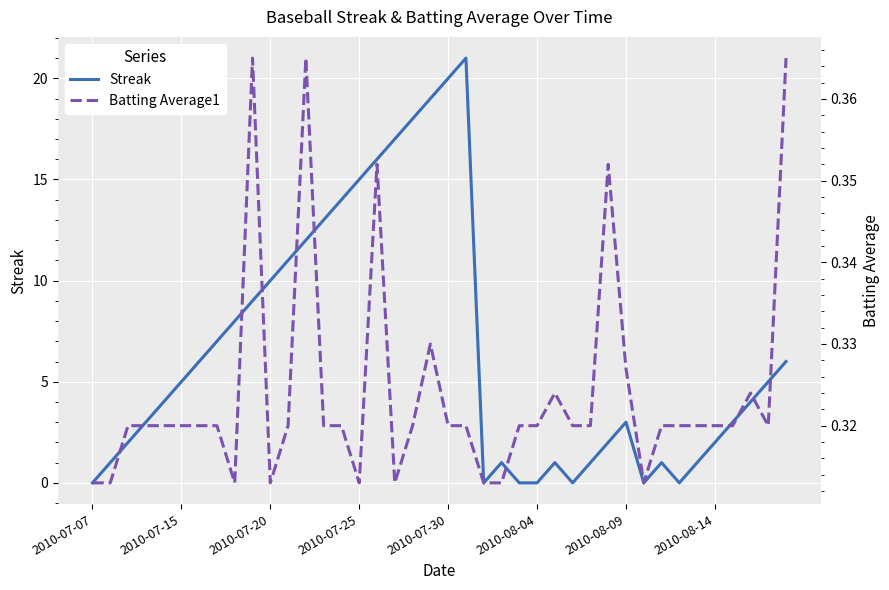

How many lines are shown in the chart?

2